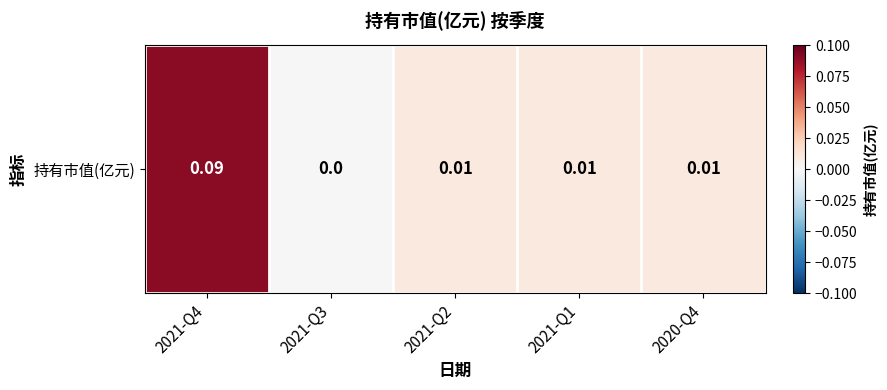

How many values are between 0 and 1?

5